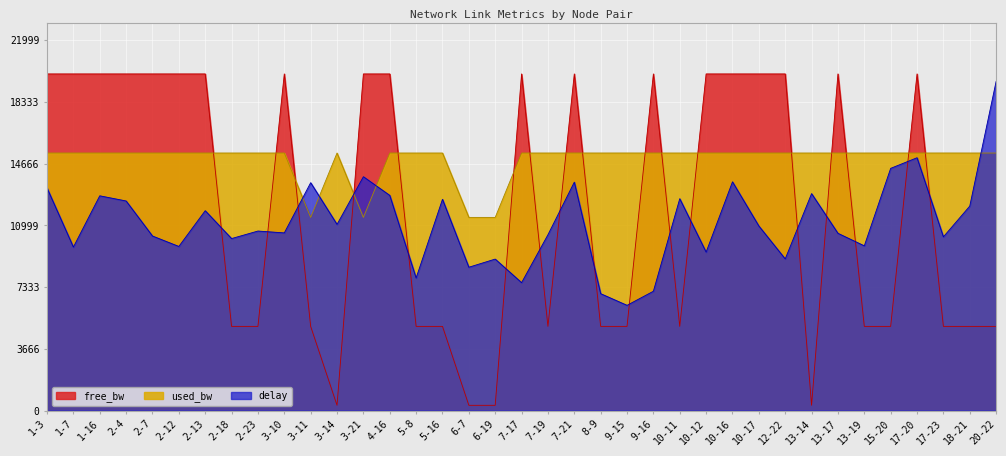

How many lines are shown in the chart?

3